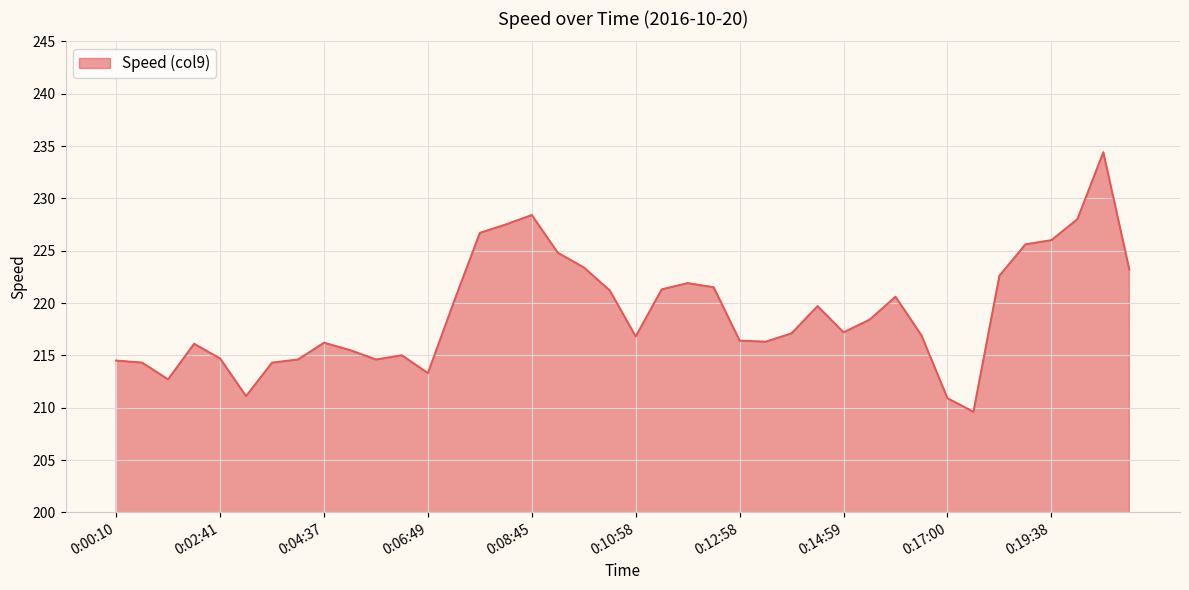

What is the greatest value displayed?

234.4